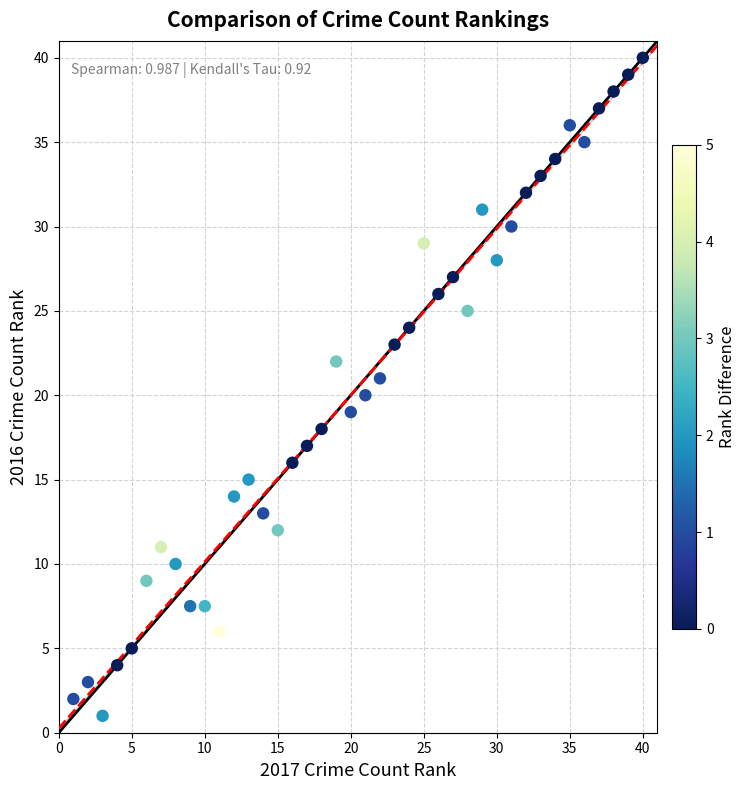

What is the range of X values (max minus min)?

39.0